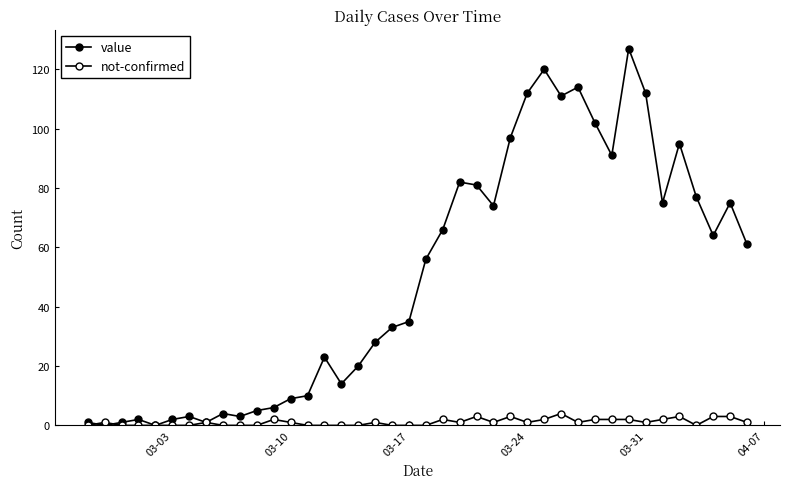

Is this an area chart (filled region under the line)?

No